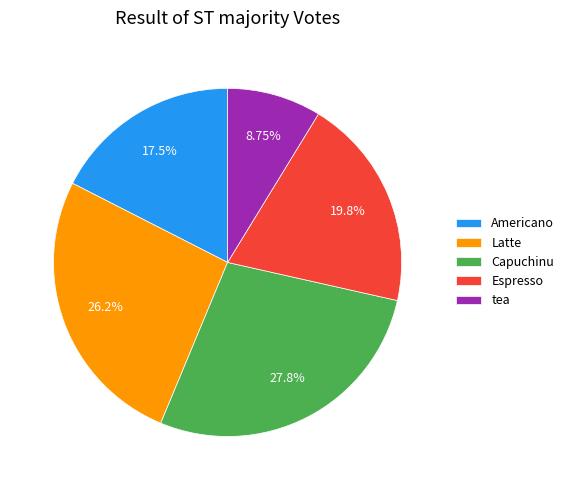

How many segments does this pie chart have?

5